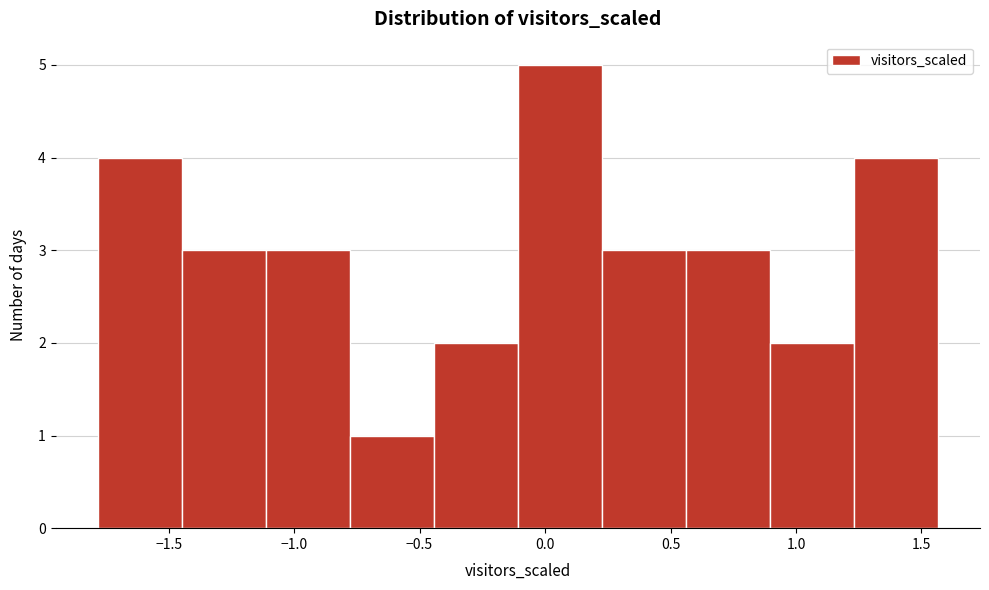

Reading left to right, transcribe this chart: for each bar, give the range it covers on the x-axis and its height. Neither the bar edges nor the heights are printed on the chart, so give them approximately, as read against the axes.

-1.80 to -1.45: 4
-1.45 to -1.10: 3
-1.10 to -0.80: 3
-0.80 to -0.45: 1
-0.45 to -0.10: 2
-0.10 to 0.25: 5
0.25 to 0.55: 3
0.55 to 0.90: 3
0.90 to 1.25: 2
1.25 to 1.55: 4